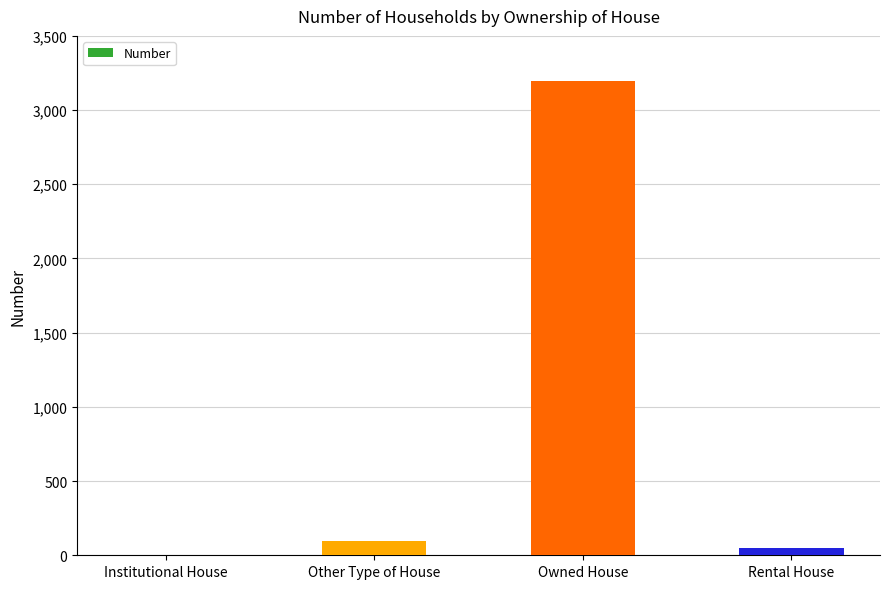

What is the sum of all values?

3347